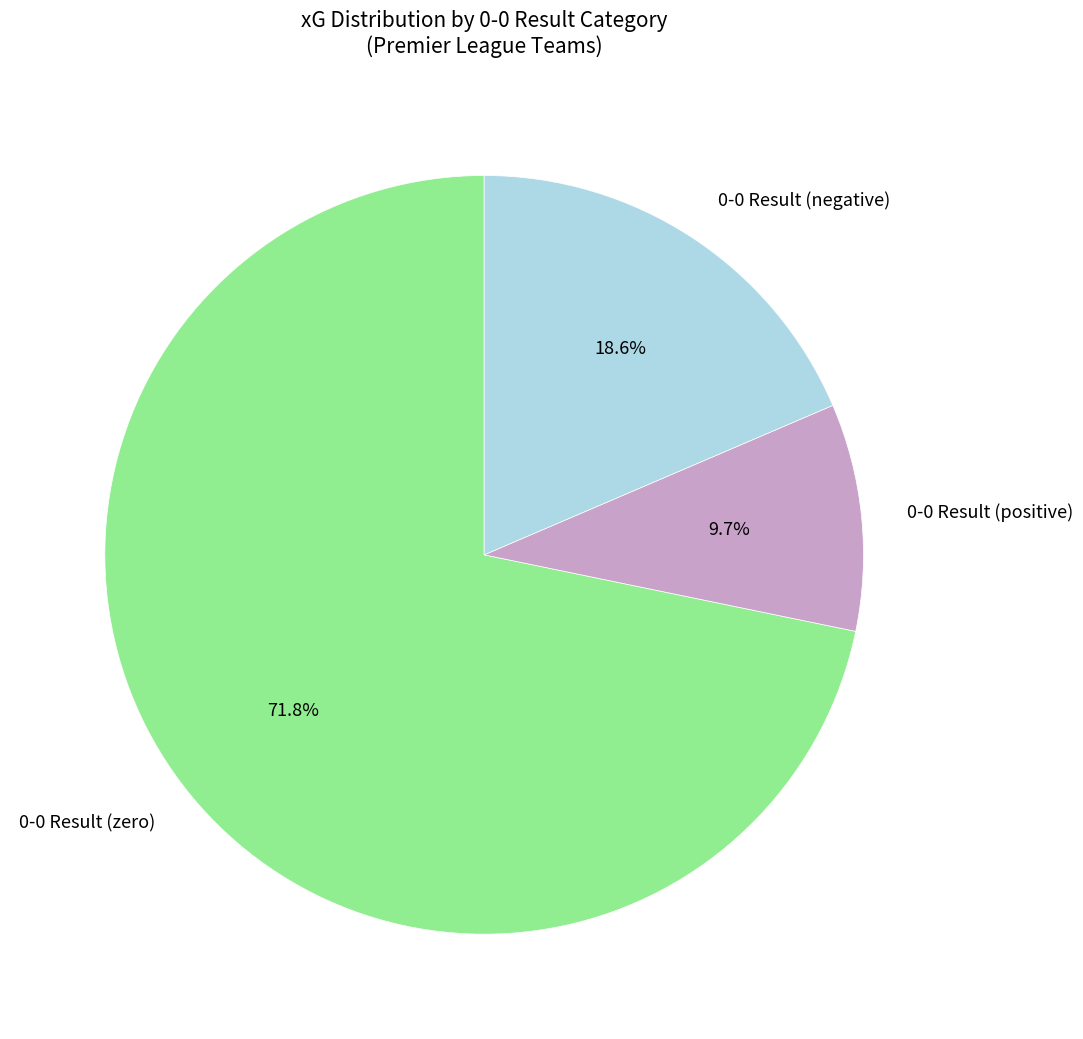

To the nearest percent, what is the average slice percentage?

33%